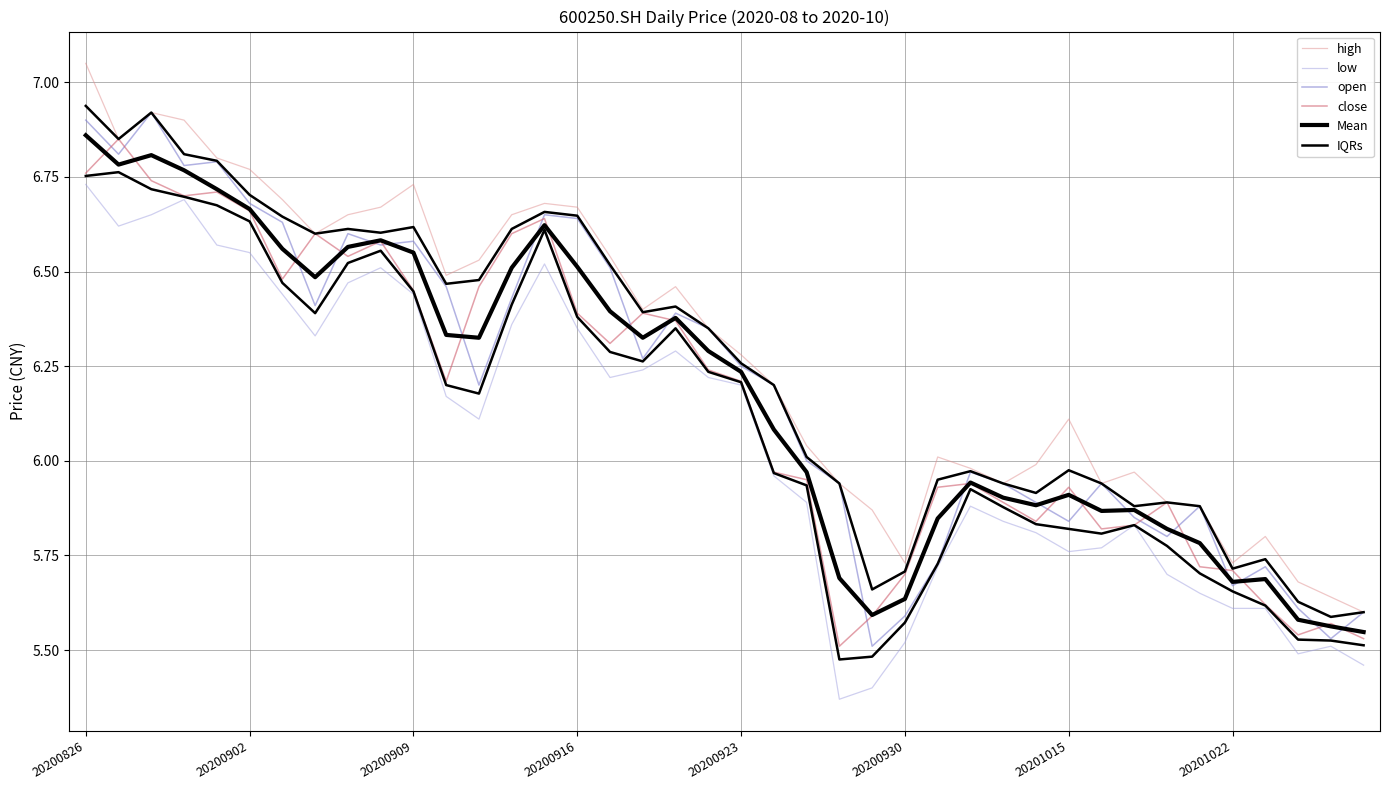

At how many categories does at least one series exceed 5?

40